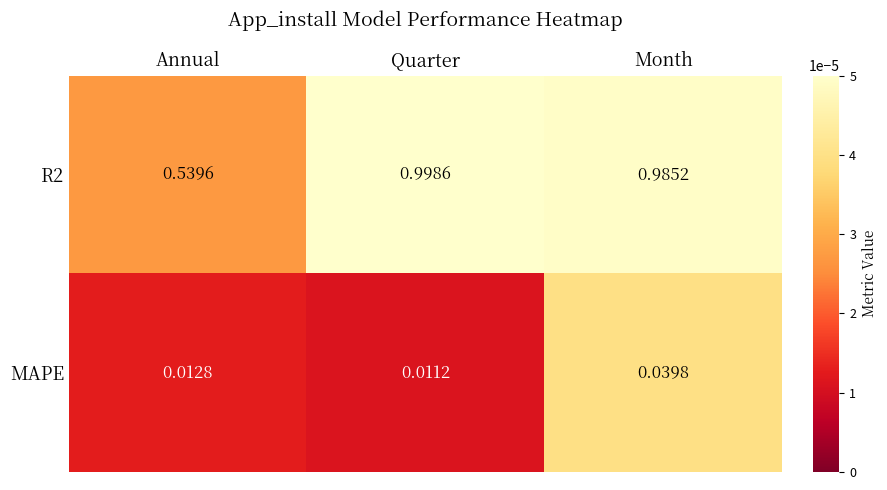

List the labels in order of R2 value, largest first.

Quarter, Month, Annual